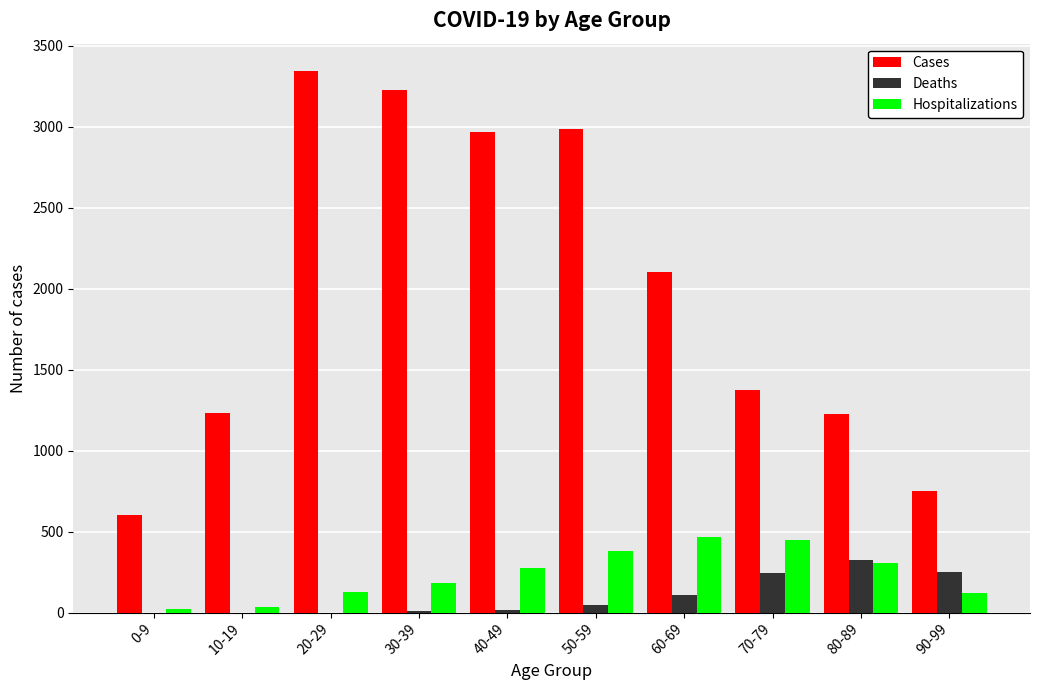

The Deaths series shows 122 at 90-99. True or false?

False